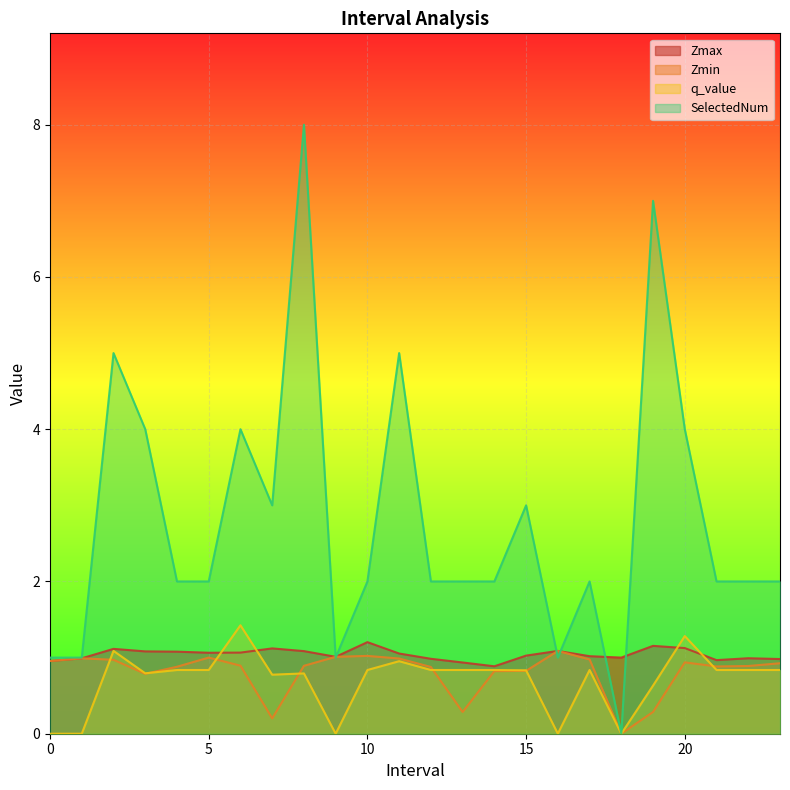

The Zmax series shows 0.7 at 0.0. True or false?

False